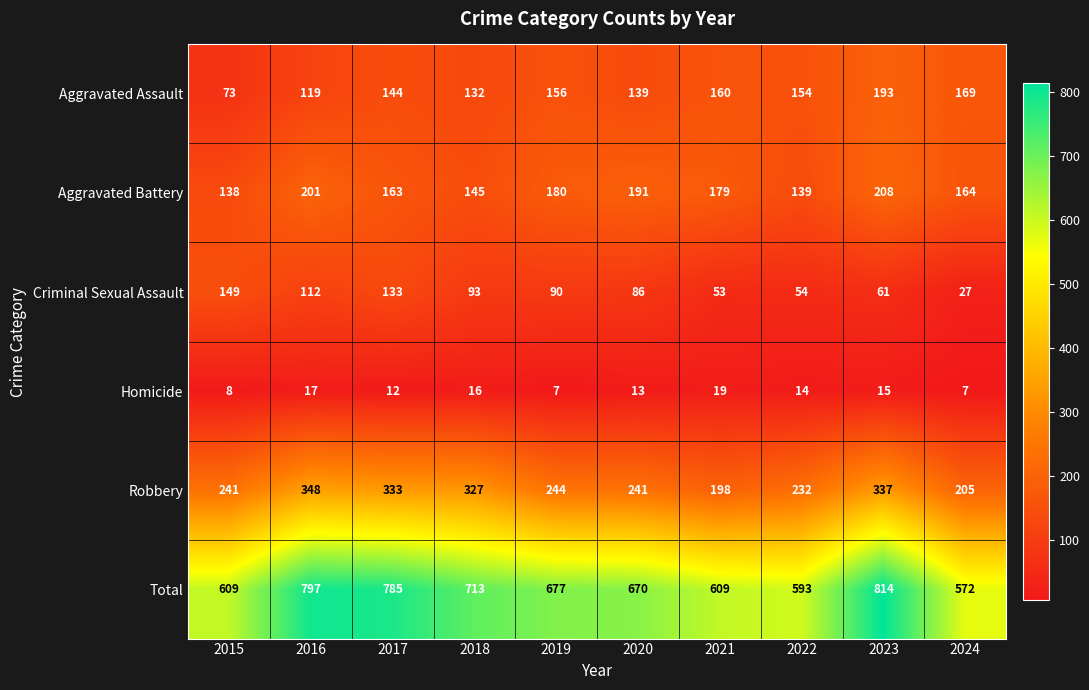

What is the average value of the Aggravated Assault series?

144